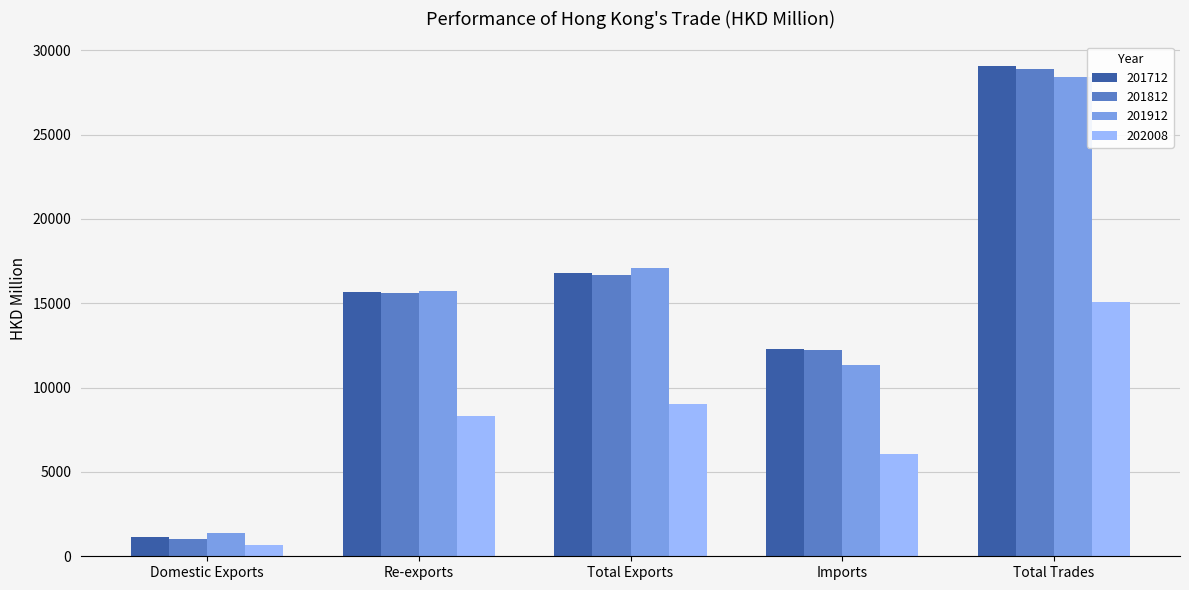

Where does the 201712 series first go above 15650?

Re-exports